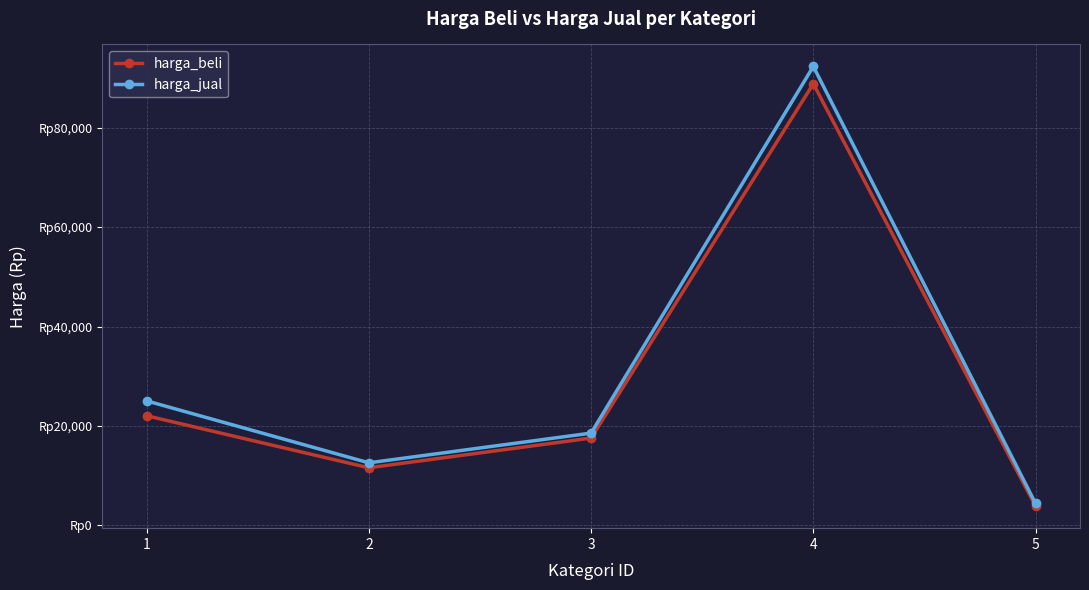

True or false: harga_jual has more than 1 interior local peaks.

False